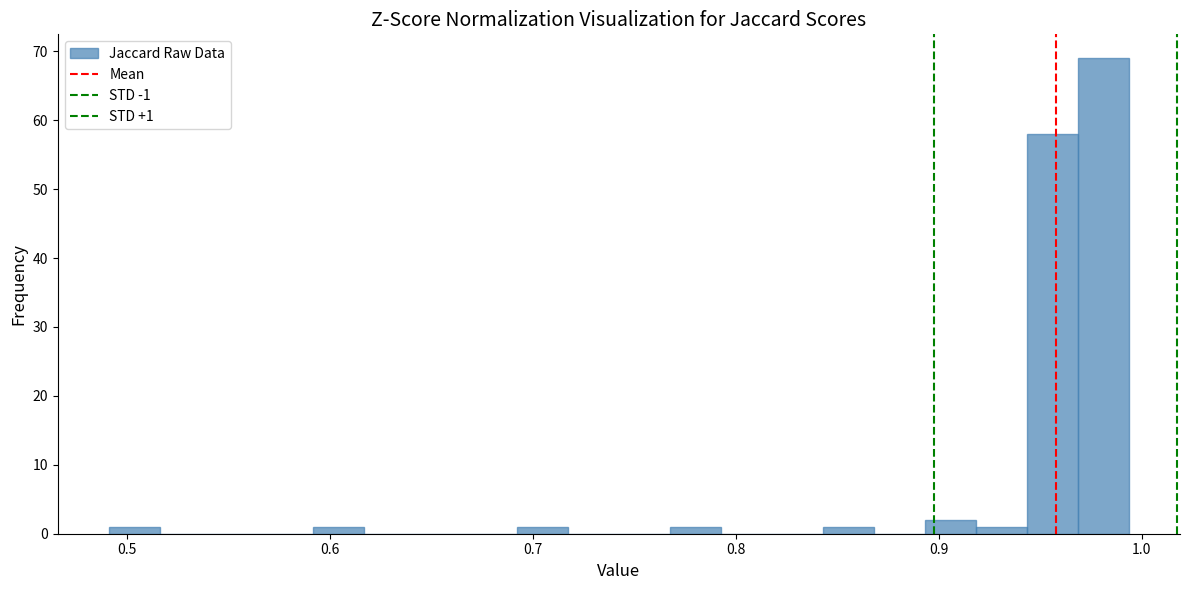

Around what value on the x-axis is the tallest bar? Give the approximate position of its centre, as read against the axis.

0.98